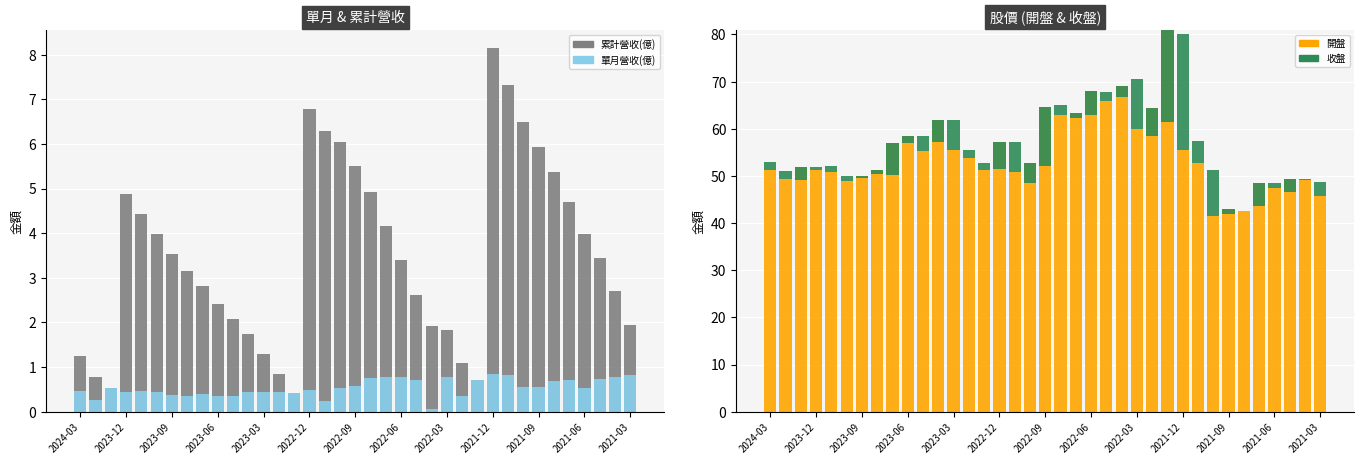

Count the number of data series in this chart.

4